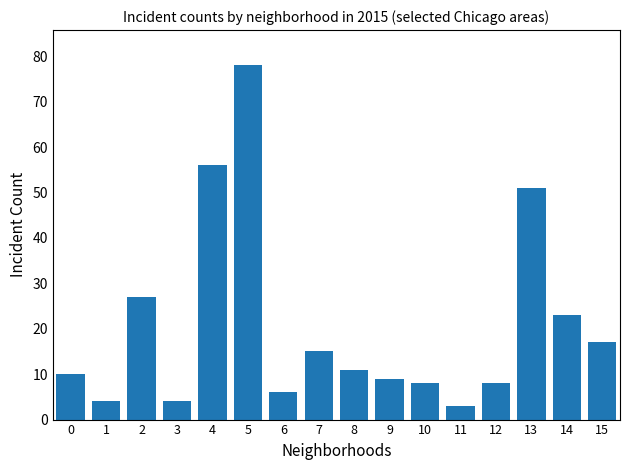

What is the average value?

21